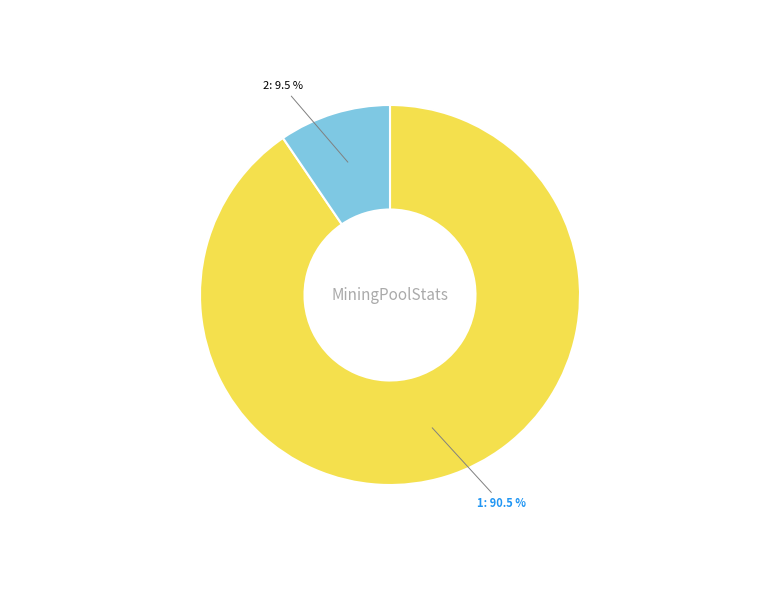

How much of the chart is everything except 1?

9.5%